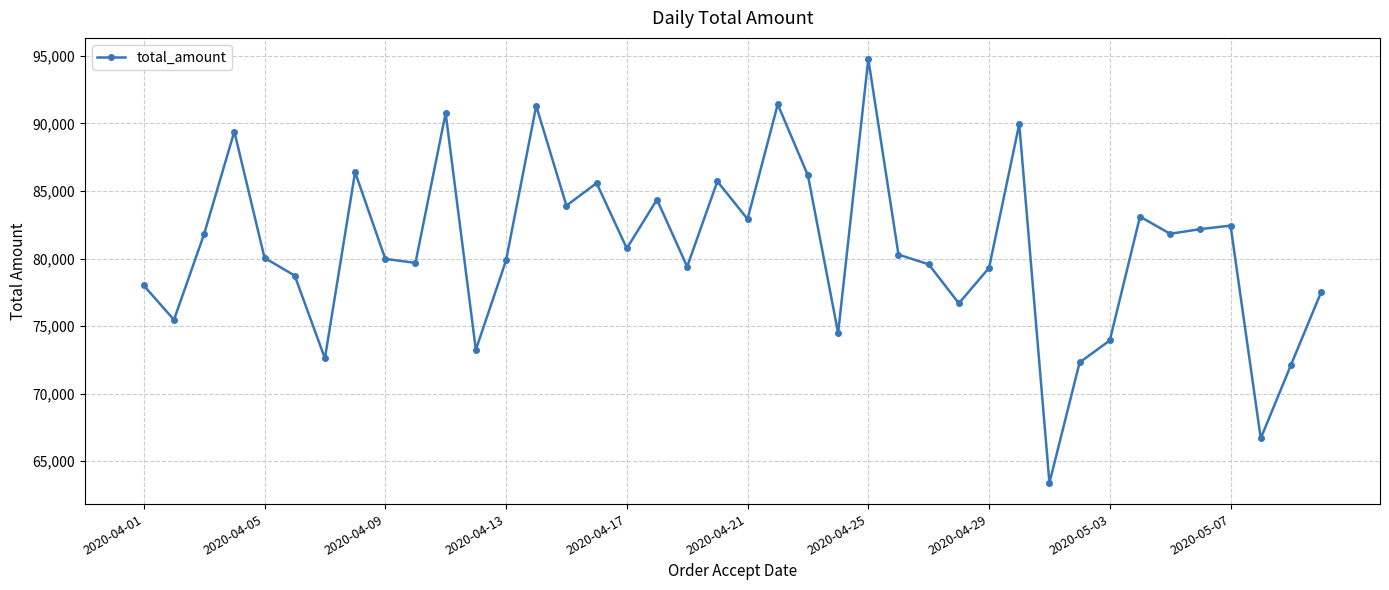

True or false: the data has more than 1 interior local peaks.

True